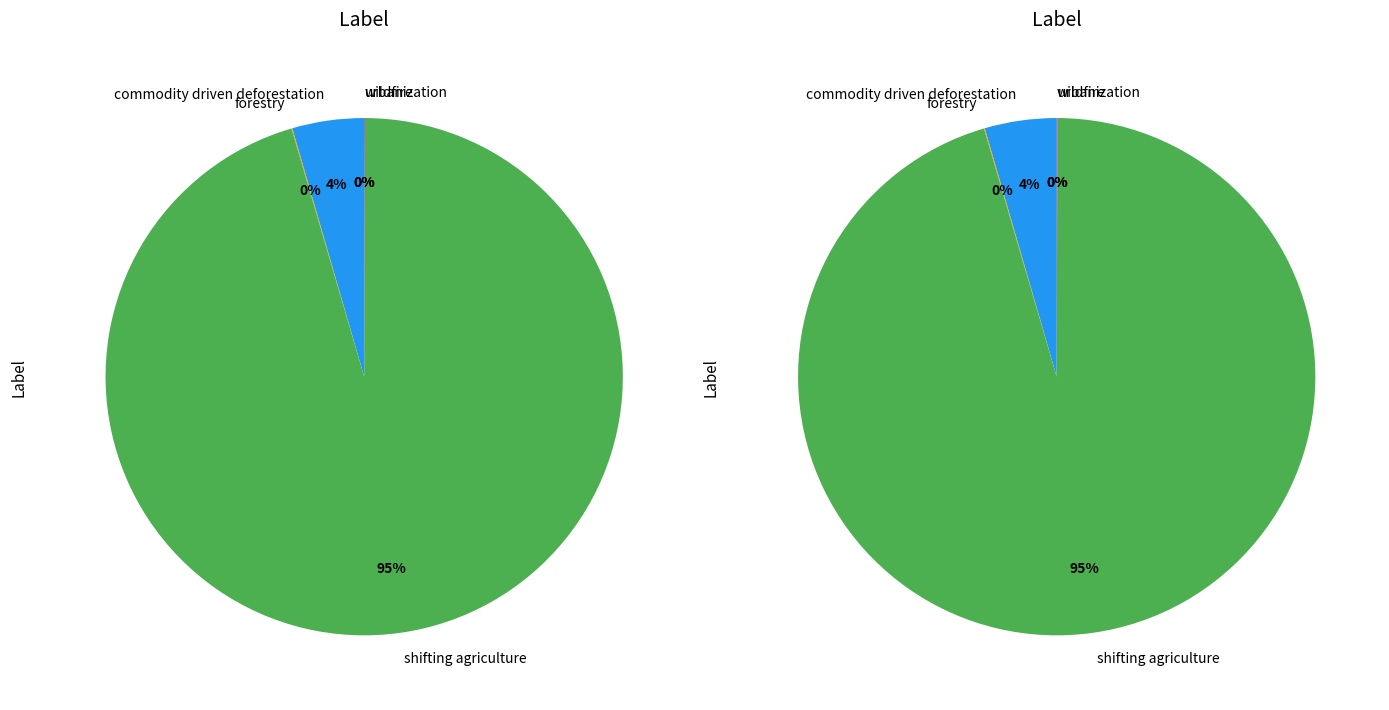

How many segments does this pie chart have?

5